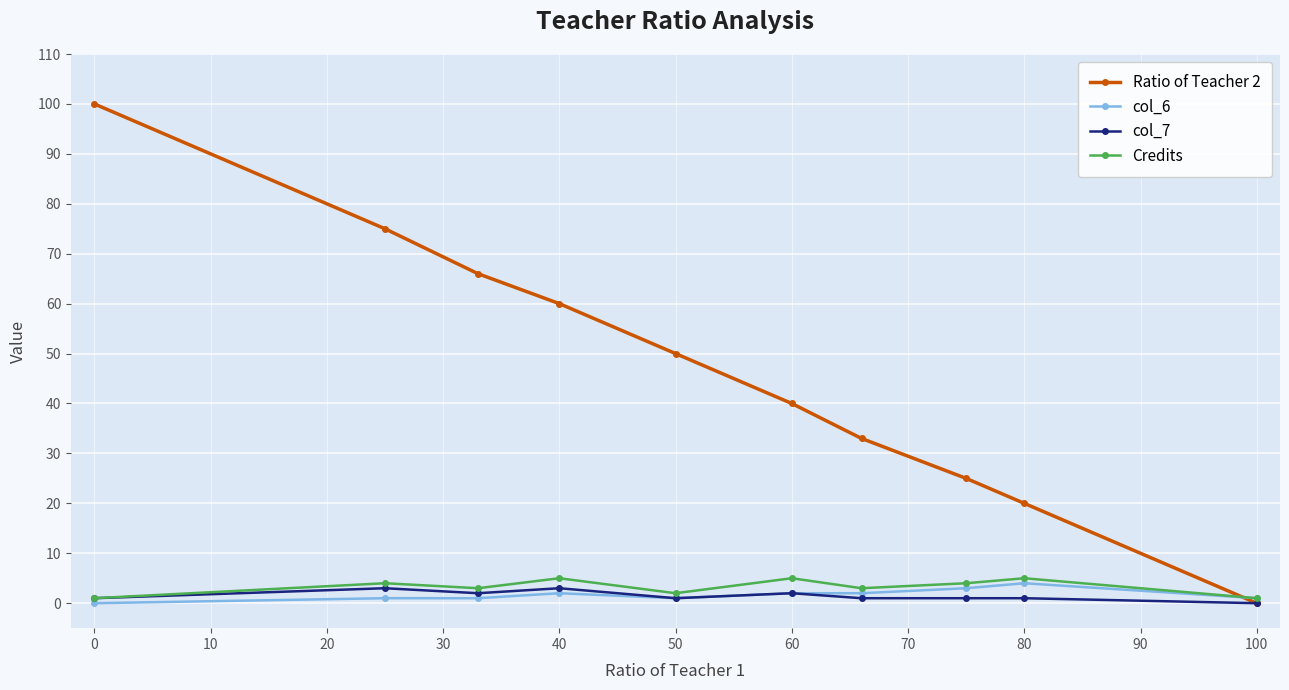

What is the maximum value shown in the chart?

100